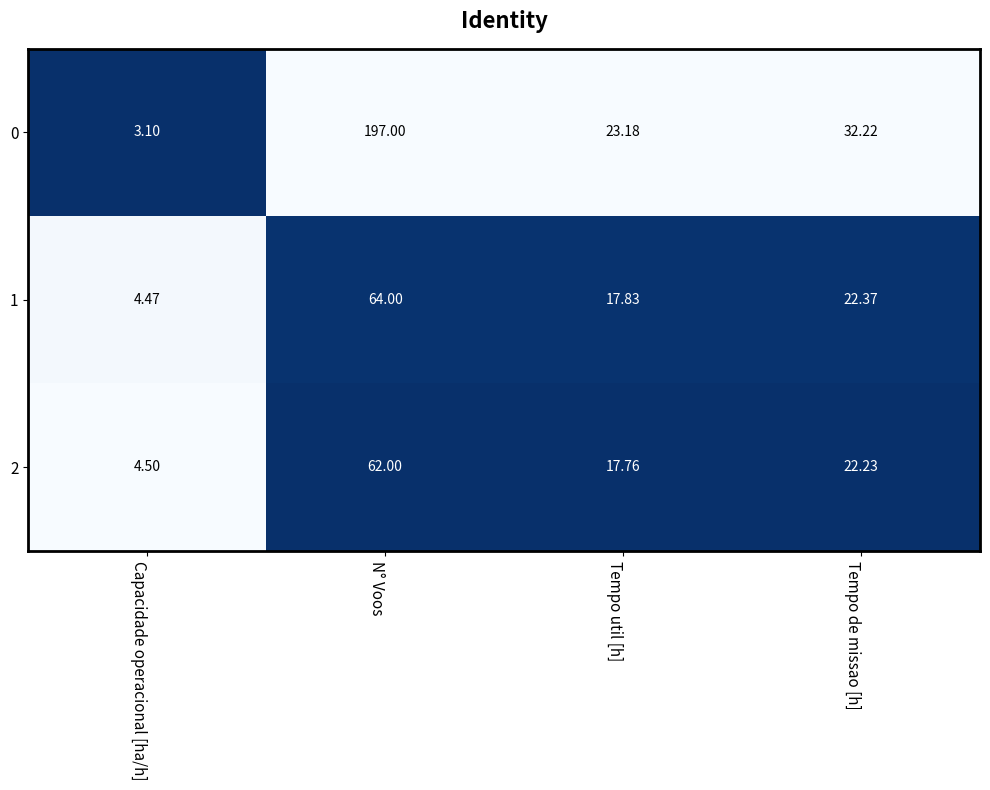

At which label does 1 reach its minimum?

Capacidade operacional [ha/h]